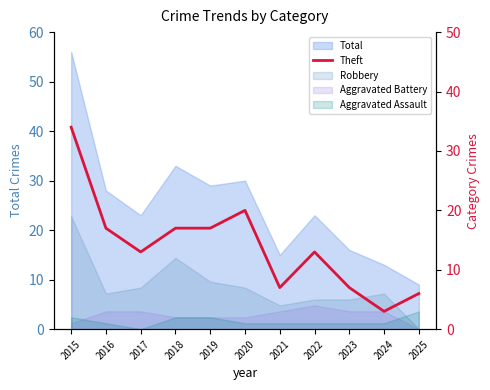

Reading left to right, what are all the values shown in this chart?

34	17	13	17	17	20	7	13	7	3	6